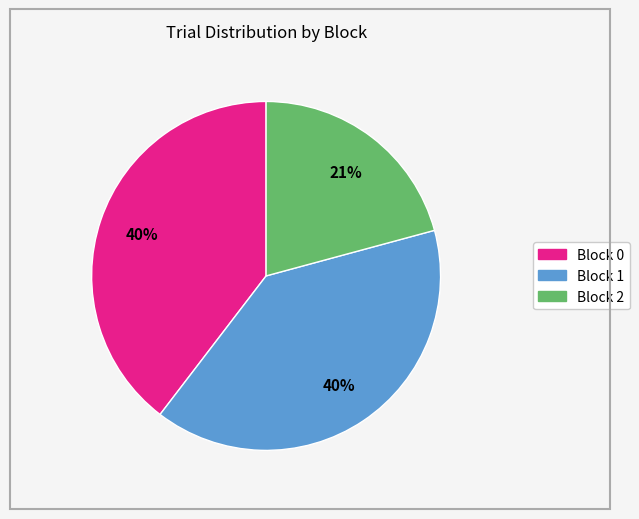

To the nearest percent, what is the average slice percentage?

33%